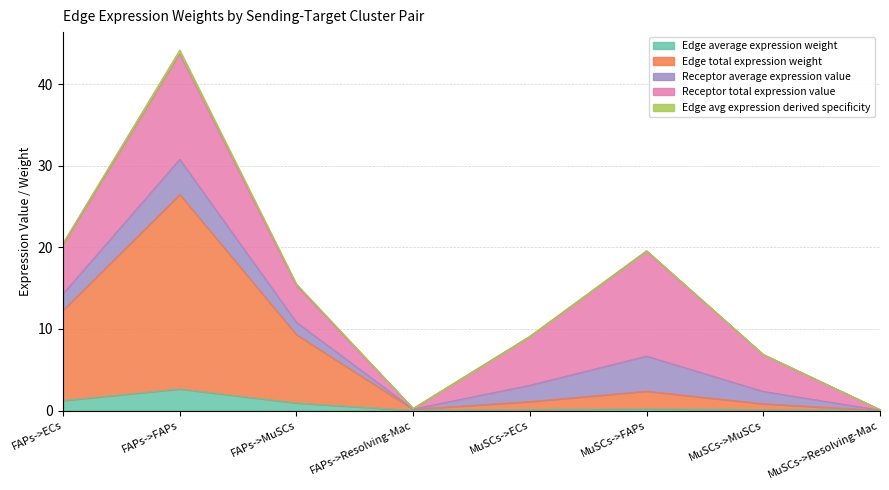

What is the maximum value for Edge average expression weight?

2.6